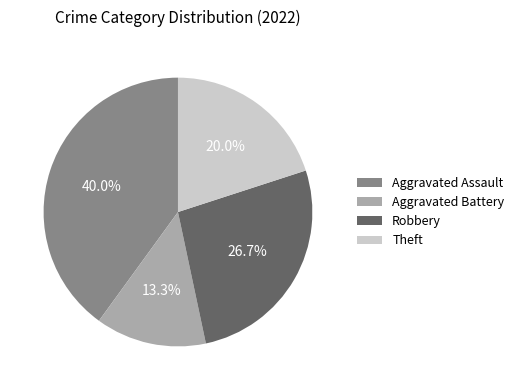

True or false: Theft accounts for 20% of the total.

True